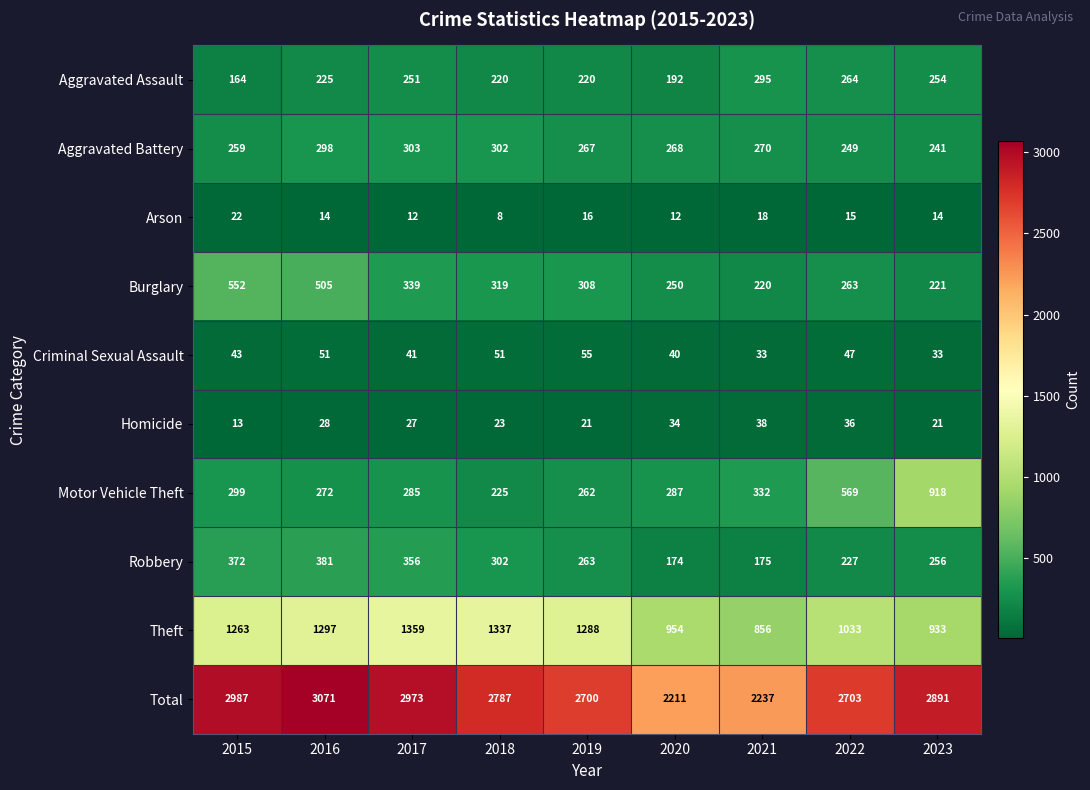

At which label does Homicide first exceed 27?

2016